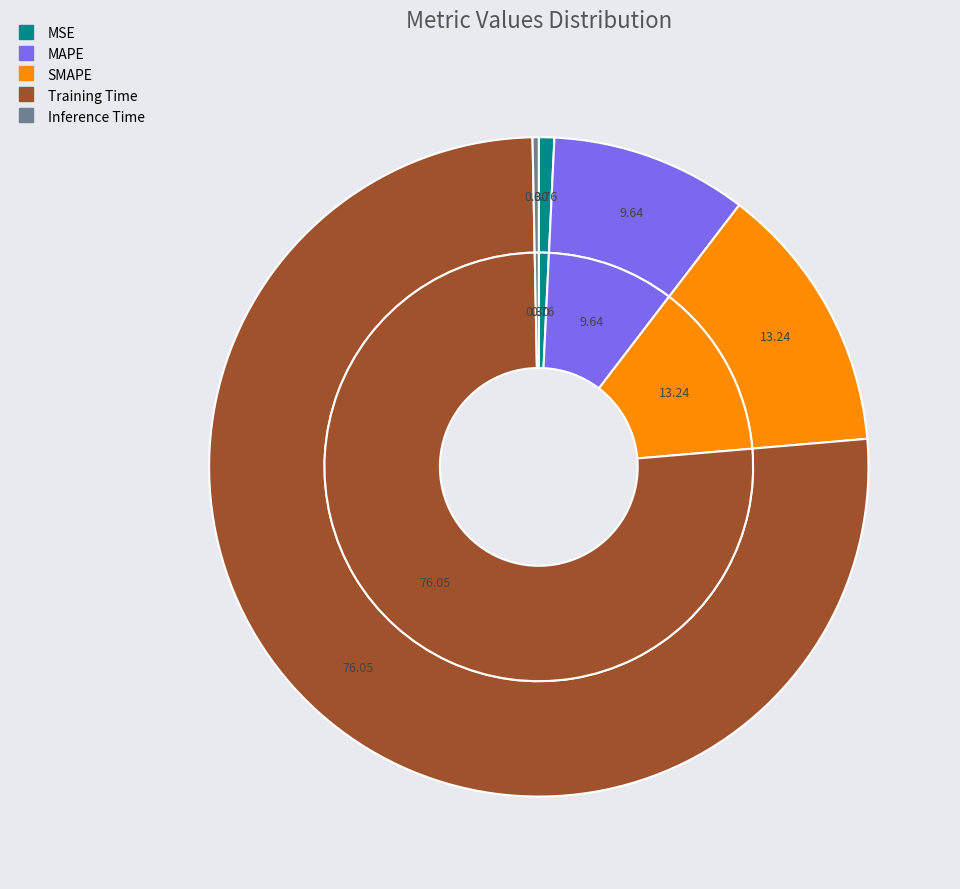

What percentage is NOT represented by MAPE?

90.4%